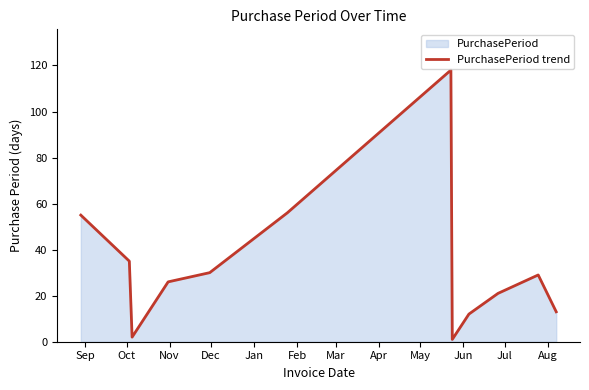

Between May and Nov, which is larger?

May